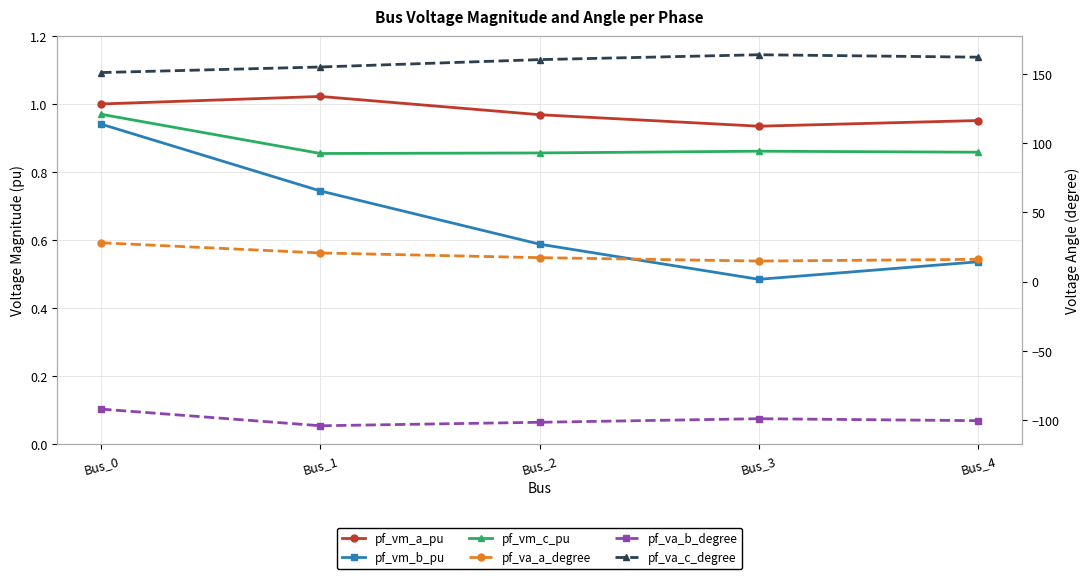

True or false: pf_va_a_degree has more than 0 points higher than both neighbors.

False